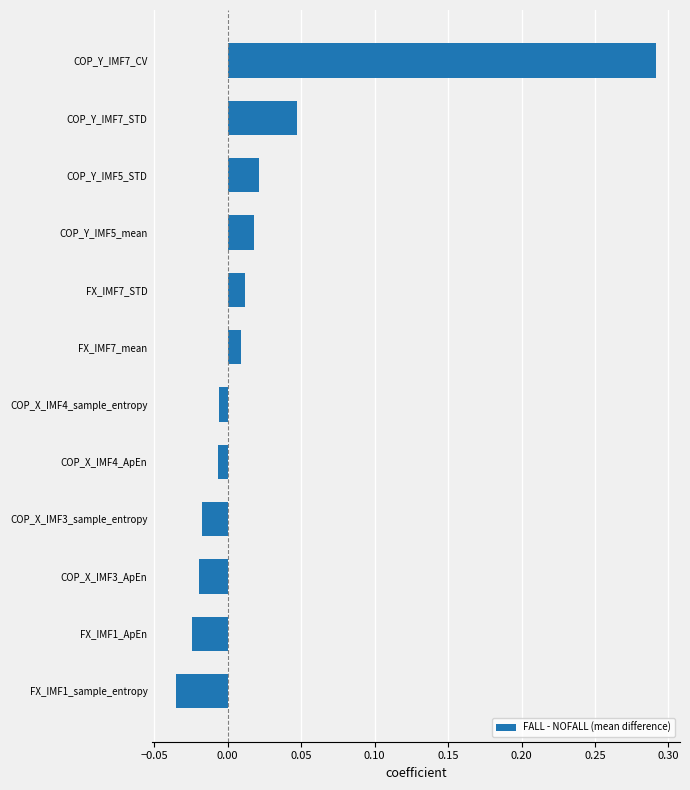

How many values exceed 0?

6